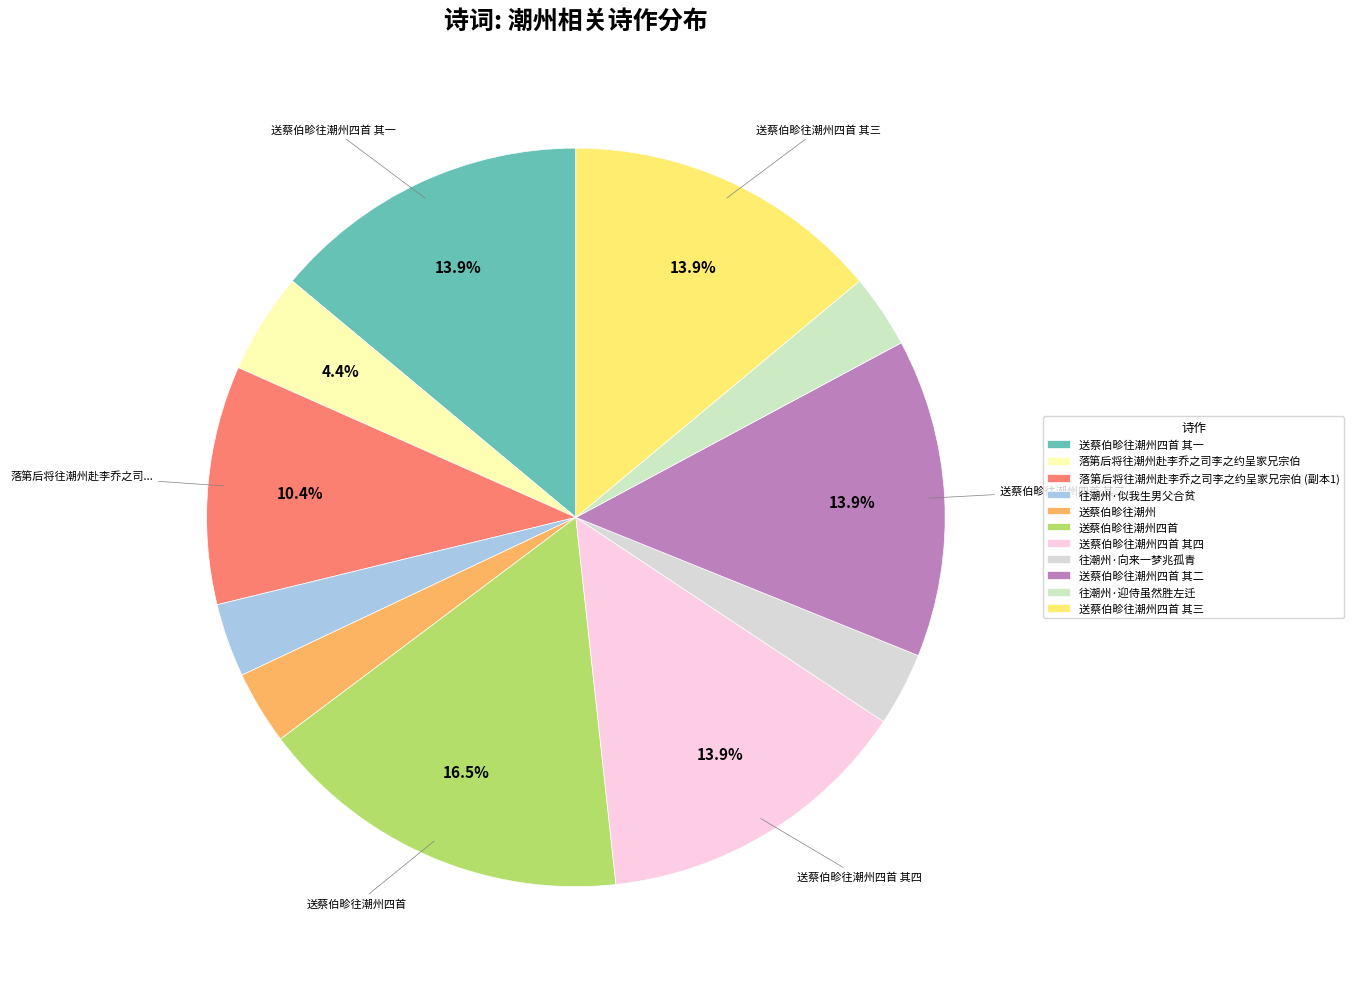

To the nearest percent, what portion does 往潮州·似我生男父合贫 represent?

3%